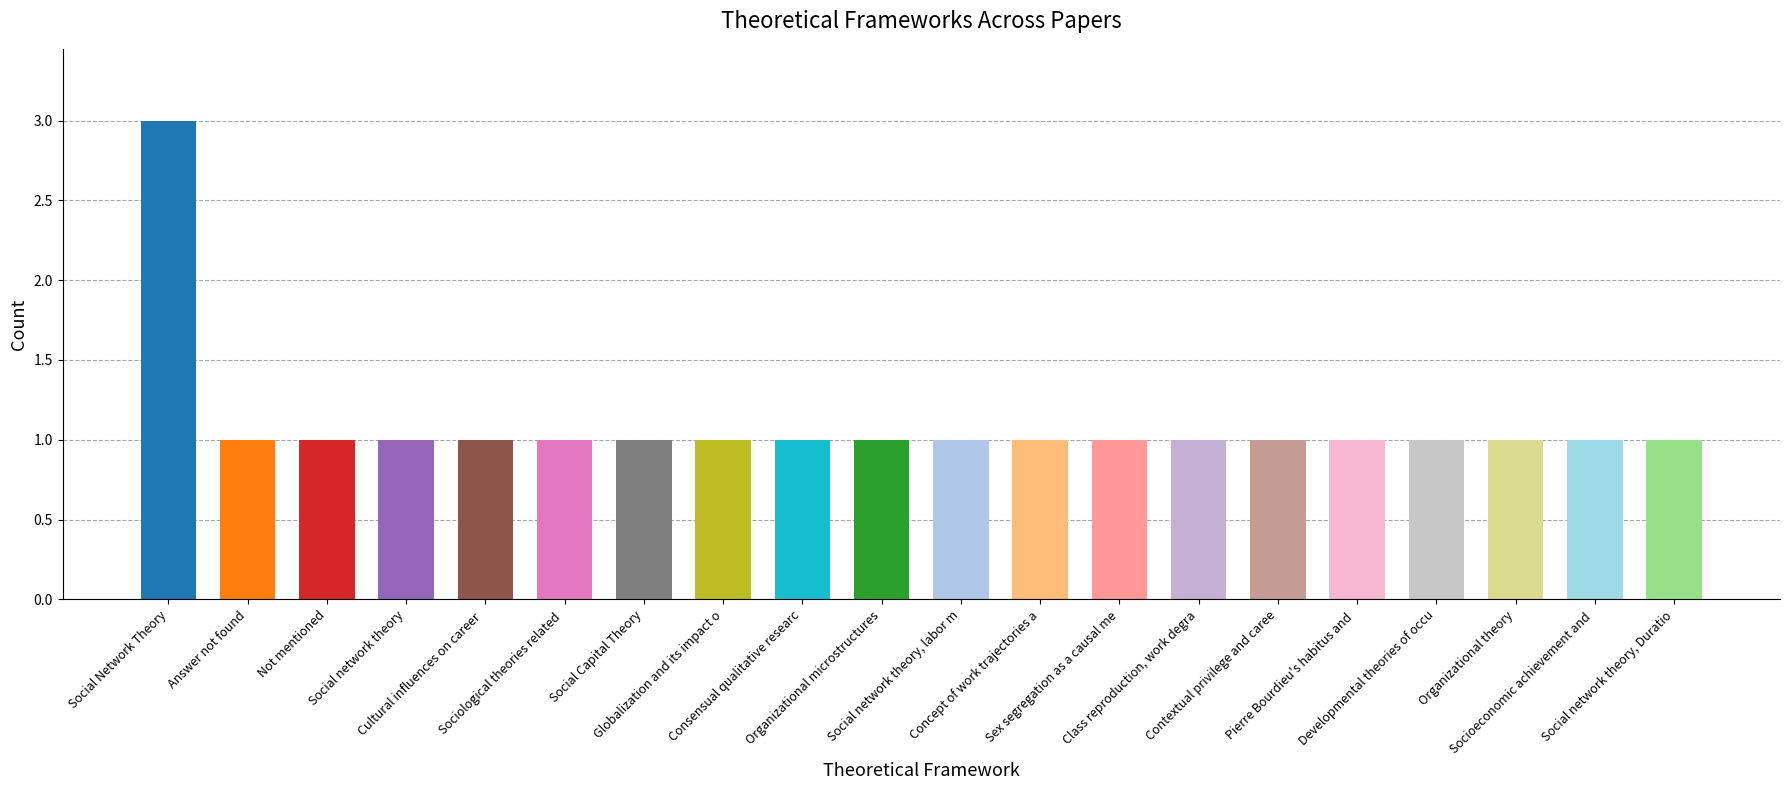

How many data points does each series have?

20